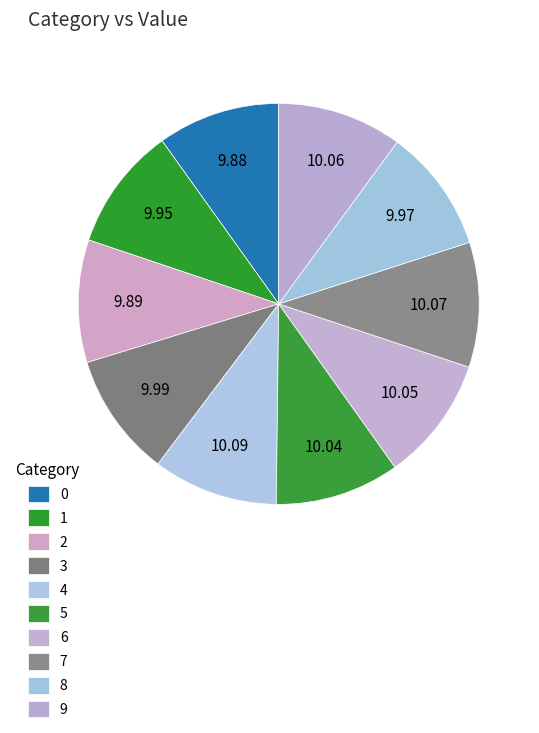

To the nearest percent, what portion does 3 represent?

10%